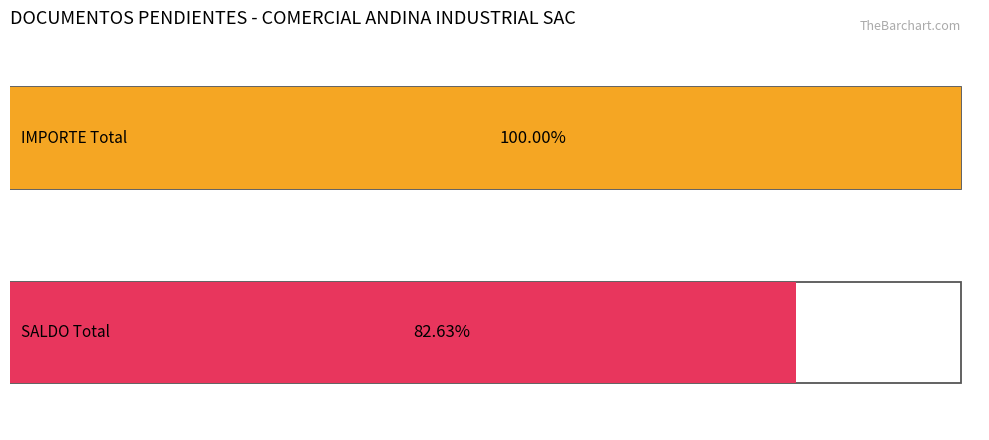

Which series has the largest total across all categories?

IMPORTE